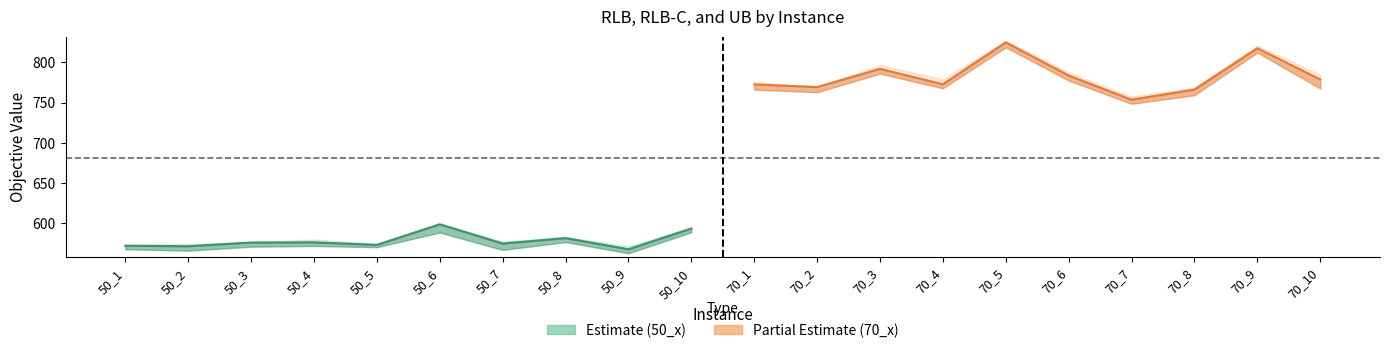

At which category does RLB-C (50) reach its first local peak?

50_4